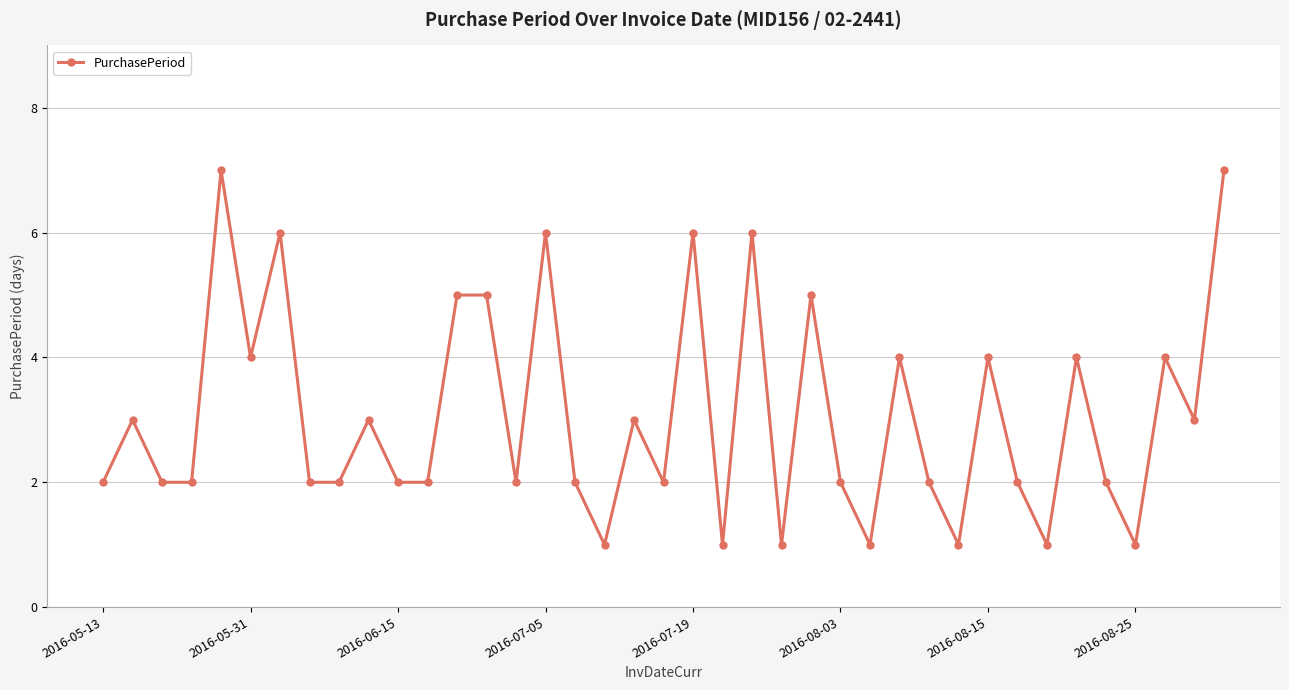

Reading left to right, what are all the values shown in this chart?

2	3	2	2	7	4	6	2	2	3	2	2	5	5	2	6	2	1	3	2	6	1	6	1	5	2	1	4	2	1	4	2	1	4	2	1	4	3	7